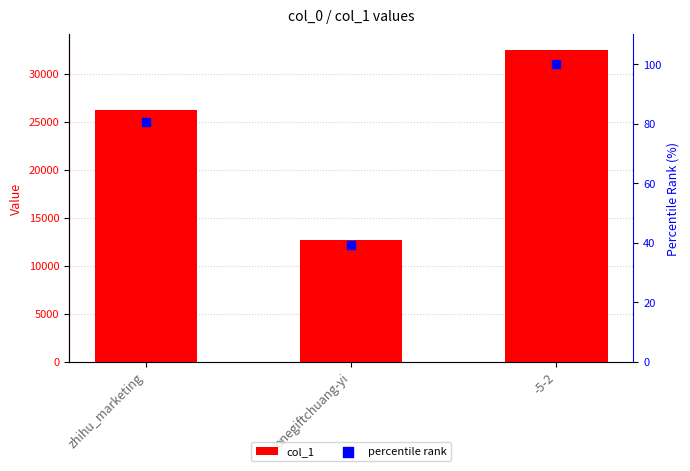

Is the value of col_1 at -5-2 greater than the value of percentile rank at onegiftchuang-yi?

Yes